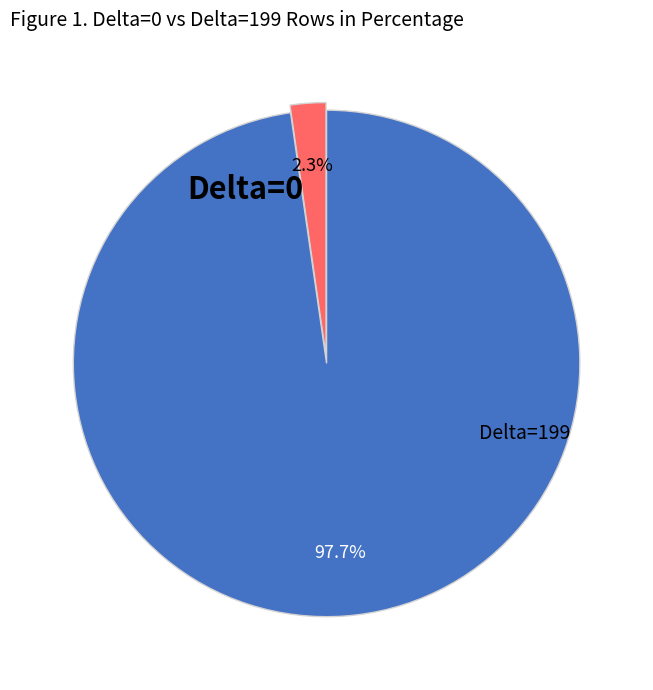

Count the number of slices in the pie.

2